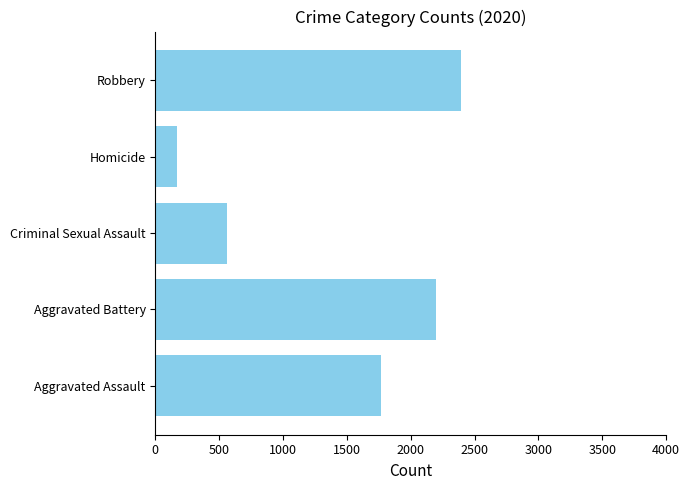

List the labels in order of value, smallest first.

Homicide, Criminal Sexual Assault, Aggravated Assault, Aggravated Battery, Robbery